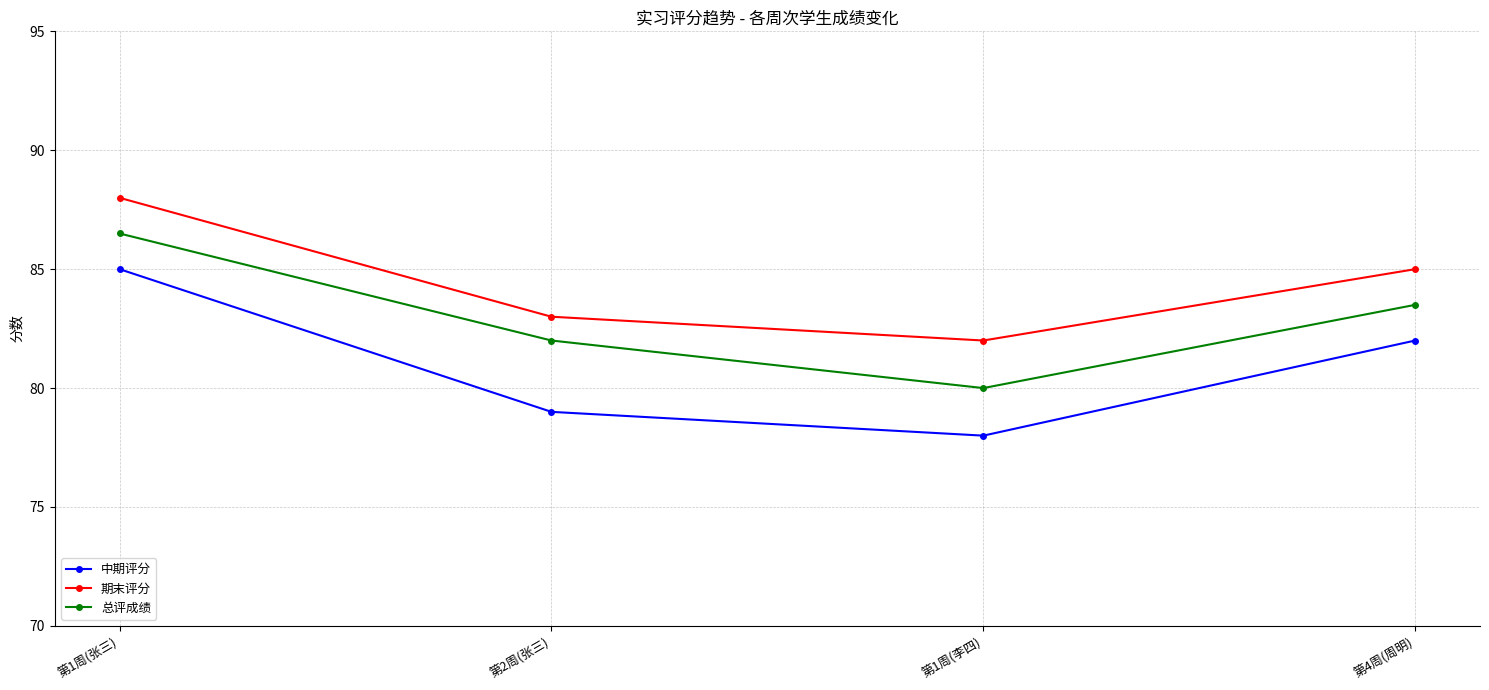

What is the greatest value displayed?

88.0